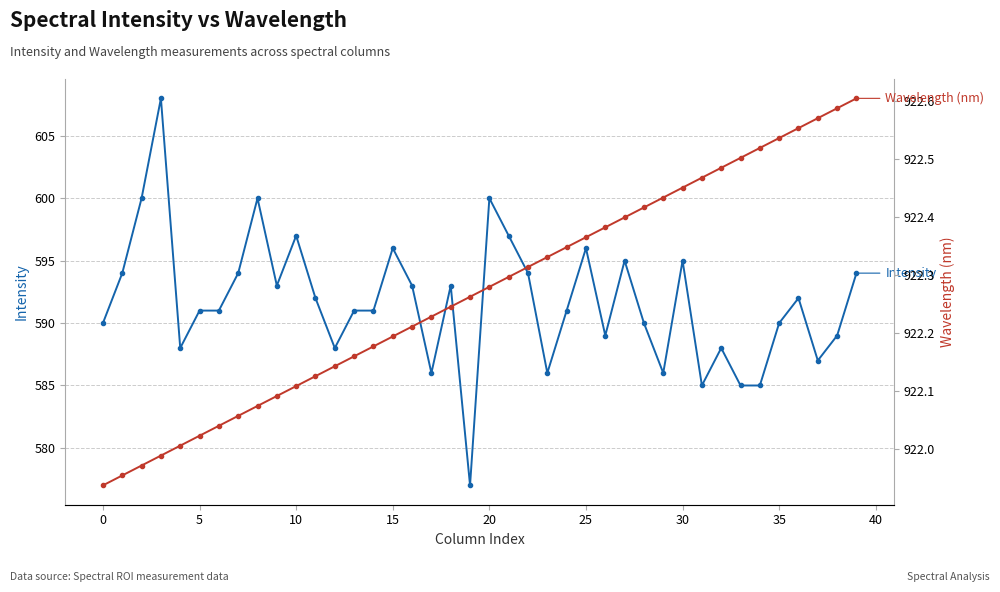

How many lines are shown in the chart?

2